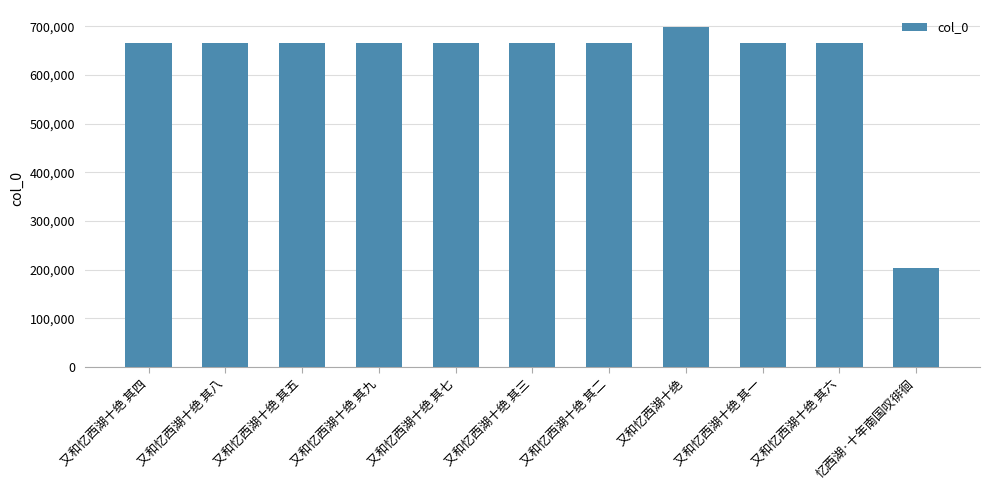

What is the approximate value at 忆西湖·十年南国叹徘徊?

203475